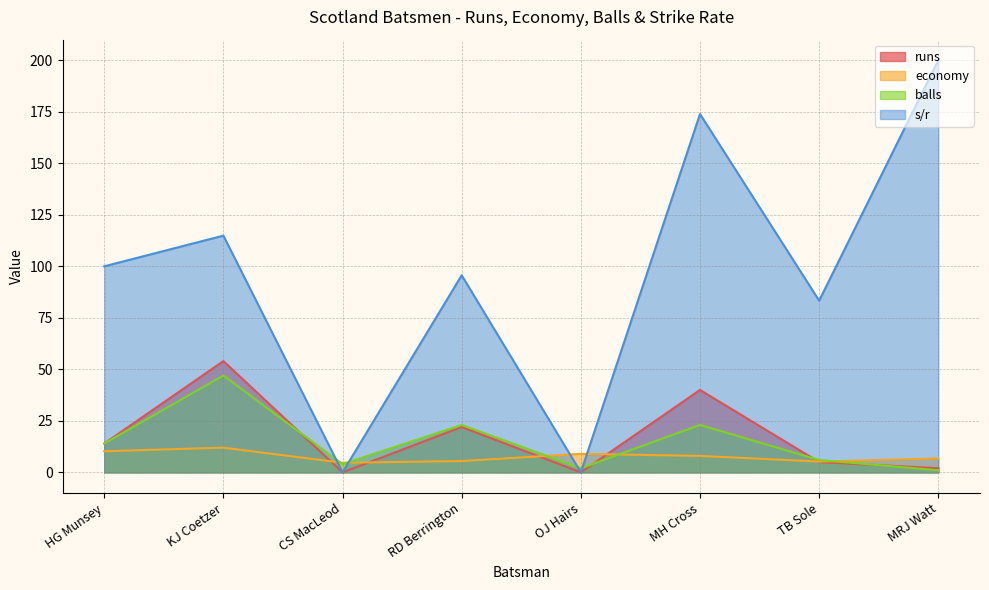

What is the label of the 8th point from the right?

HG Munsey